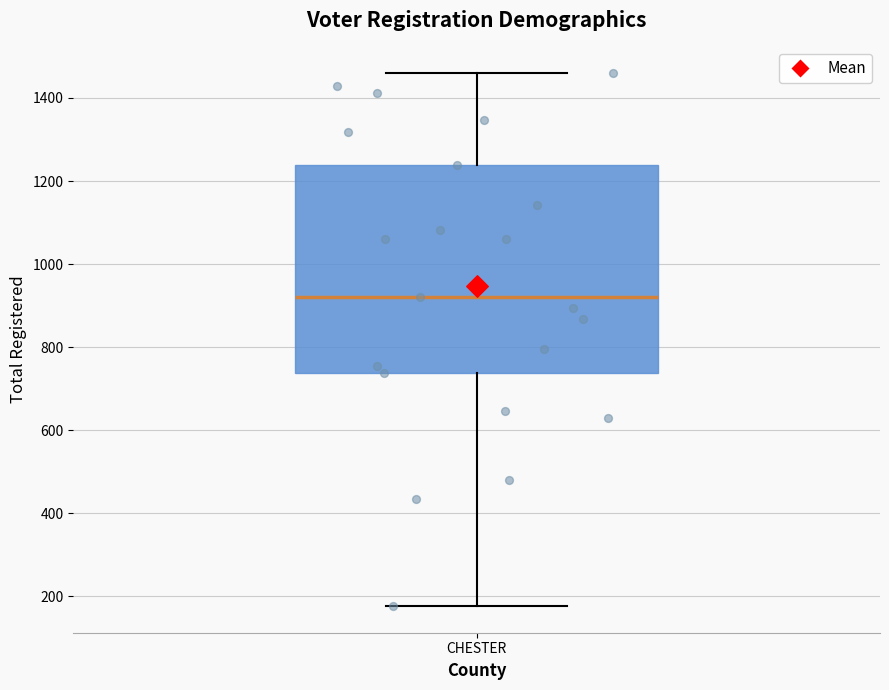

Read this box plot against the y-axis: the position of the median line, the range covered by the box, and the ends of both whiskers. The values are not printed on the chart, so give them approximately, as read against the axis.

median 920, box 740 to 1240, whiskers 180 to 1460